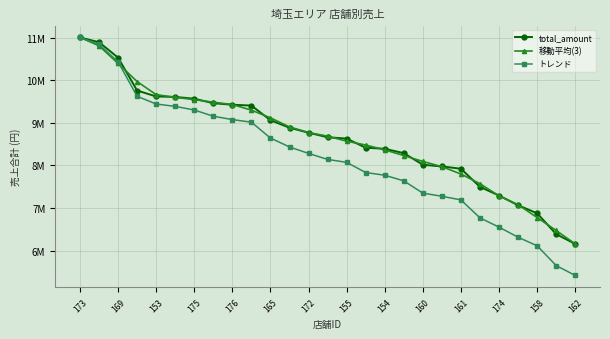

What are all the series names shown in the legend?

total_amount, 移動平均(3), トレンド